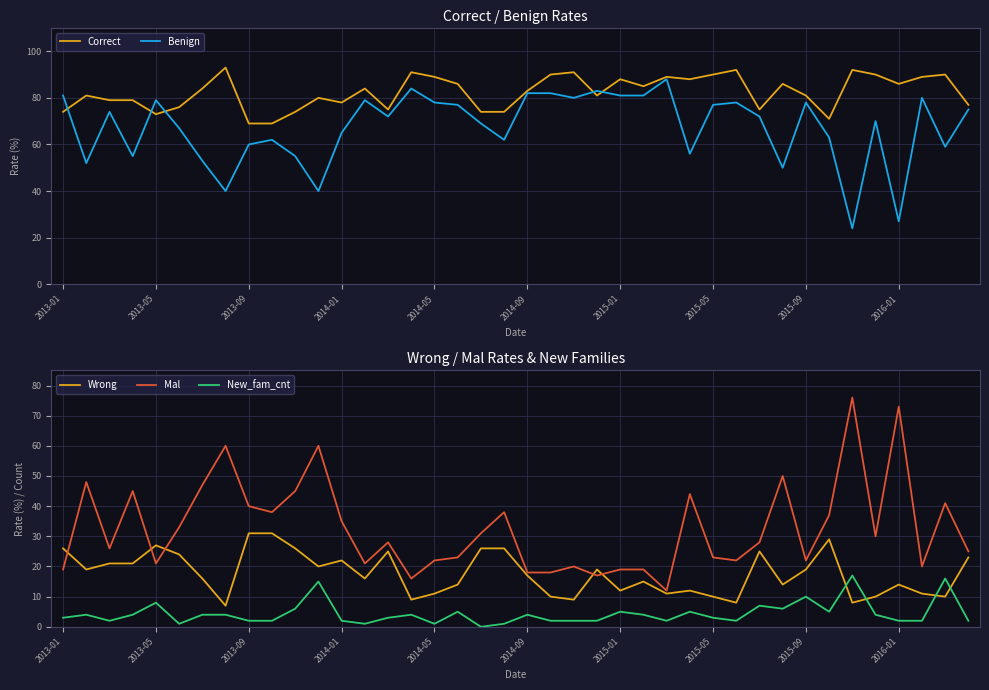

True or false: Correct and Mal intersect in this chart.

False